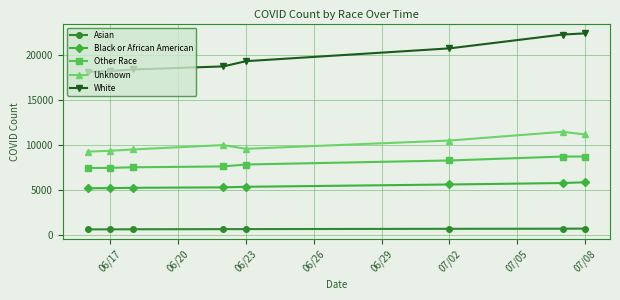

Which series has the largest total across all categories?

White